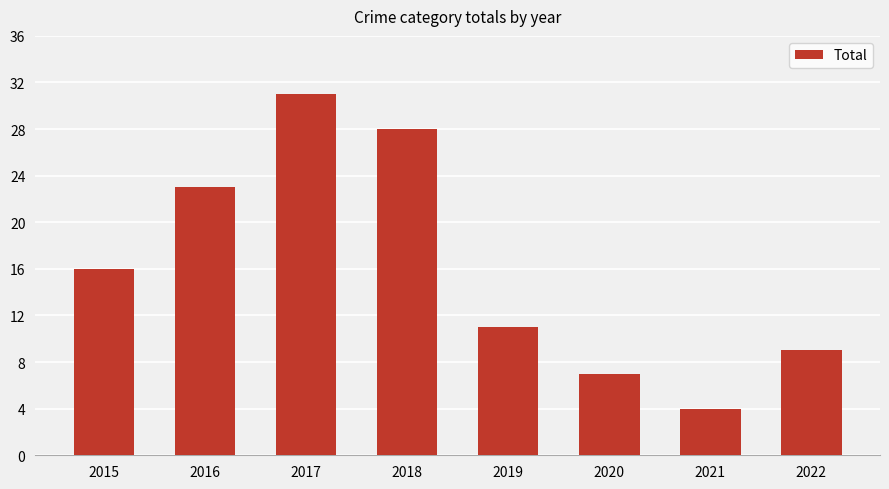

How many values are below 16?

4